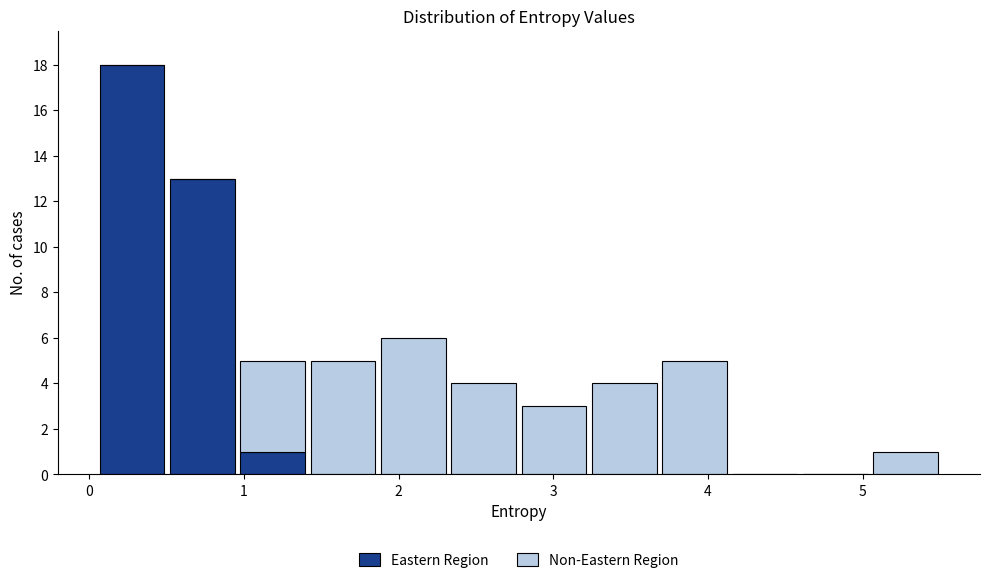

What is the total height of the stacked bar covering 1.0 to 1.4 on the x-axis? Neither the bar edges nor the heights are printed on the chart, so give them approximately, as read against the axes.

5